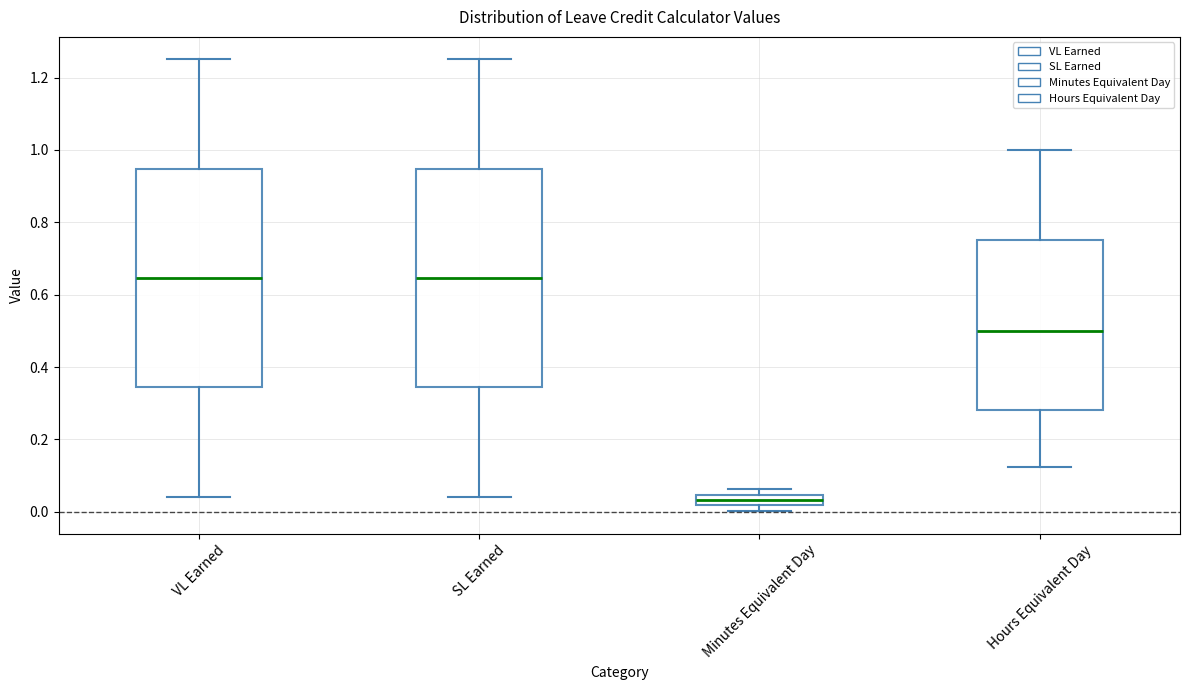

Reading left to right, transcribe this box plot: for each box, give where its median line is, the range the box spans, and where its two whiskers end, as read against the y-axis. The values are not printed on the chart, so give them approximately, as read against the axis.

VL Earned: median 0.64, box 0.34 to 0.94, whiskers 0.04 to 1.26
SL Earned: median 0.64, box 0.34 to 0.94, whiskers 0.04 to 1.26
Minutes Equivalent Day: median 0.04 (inside the box), box 0.02 to 0.04, whiskers 0.00 to 0.06
Hours Equivalent Day: median 0.50, box 0.28 to 0.76, whiskers 0.12 to 1.00